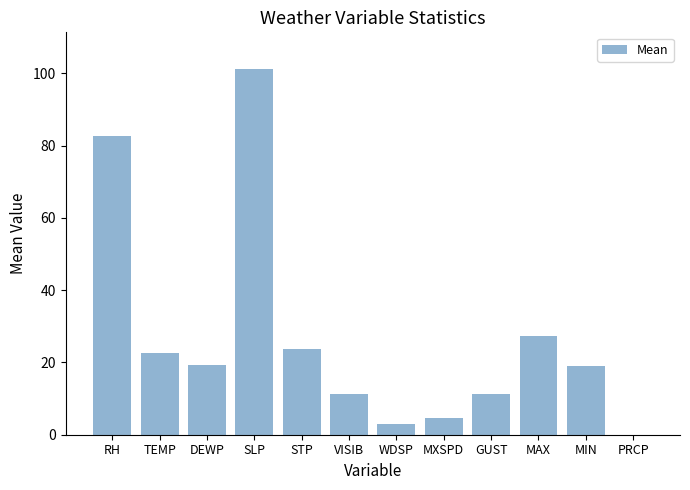

What is the ratio of the value at MAX to the value at TEMP?

1.2